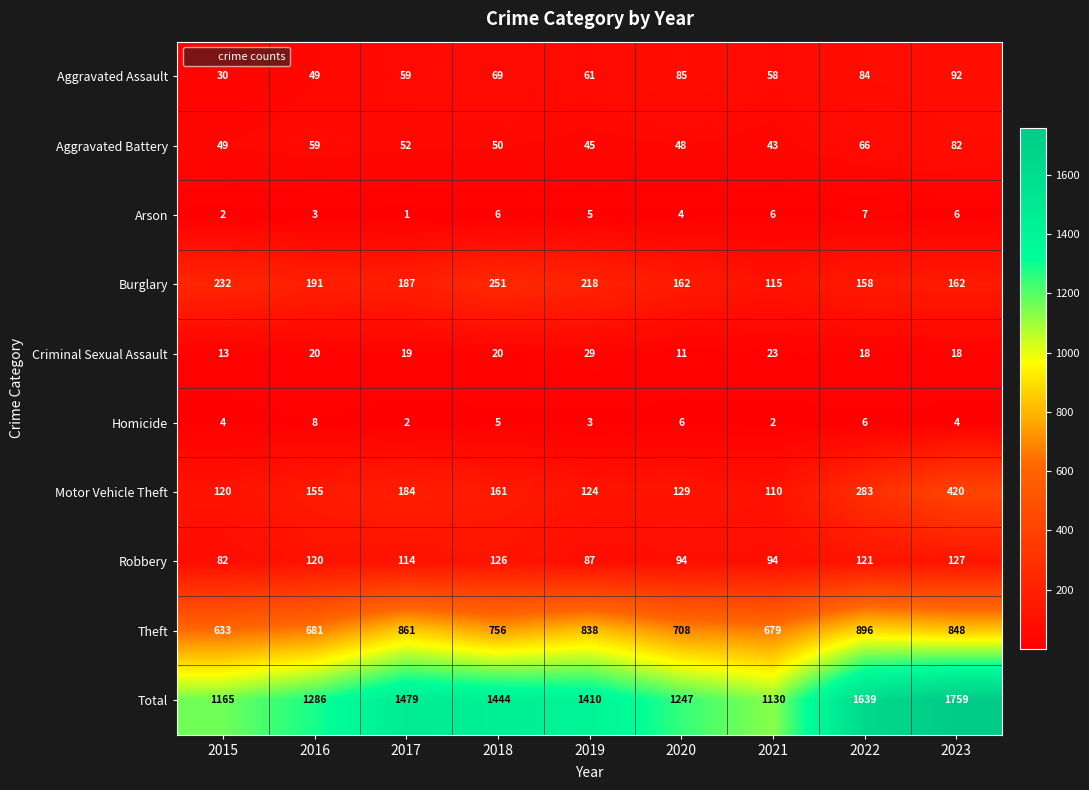

Rank the series at 2017 from highest to lowest value.

Total, Theft, Burglary, Motor Vehicle Theft, Robbery, Aggravated Assault, Aggravated Battery, Criminal Sexual Assault, Homicide, Arson